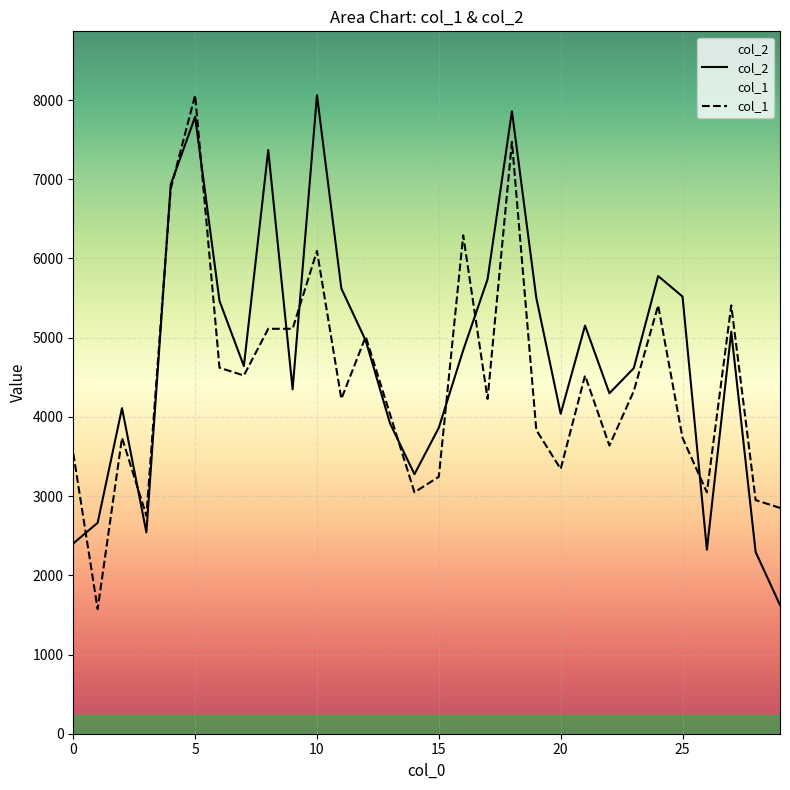

Does the chart display data point markers on the line(s)?

No